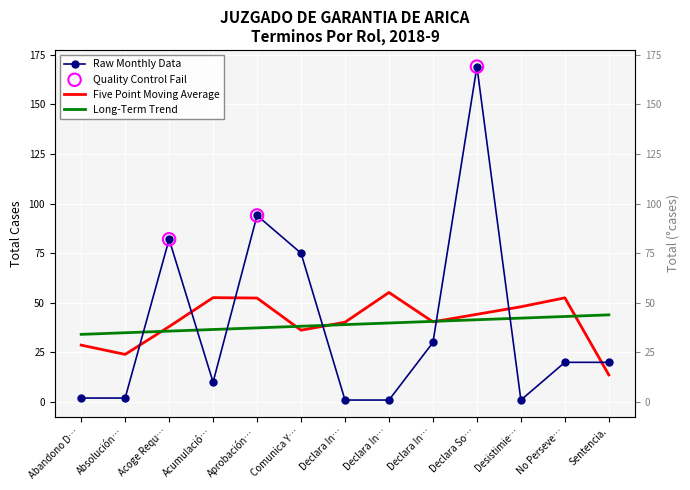

What is the change in value from Declara In… to Declara So…?

+168